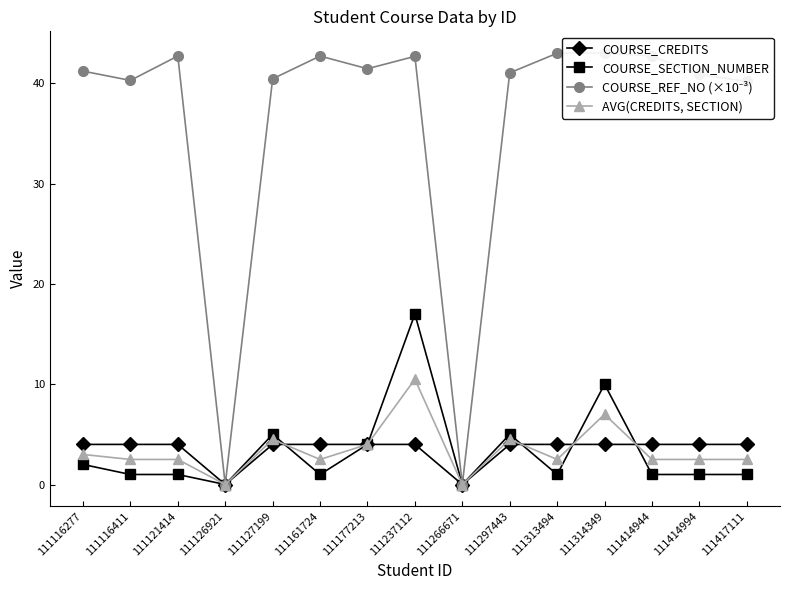

Is it true that COURSE_REF_NO (×10⁻³) equals 58.0 at 111237112?

False